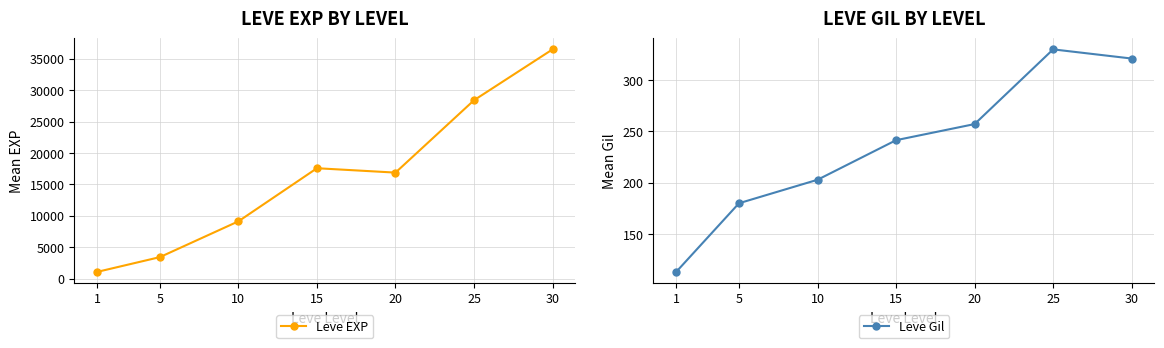

Between 30 and 20, which is larger?

30